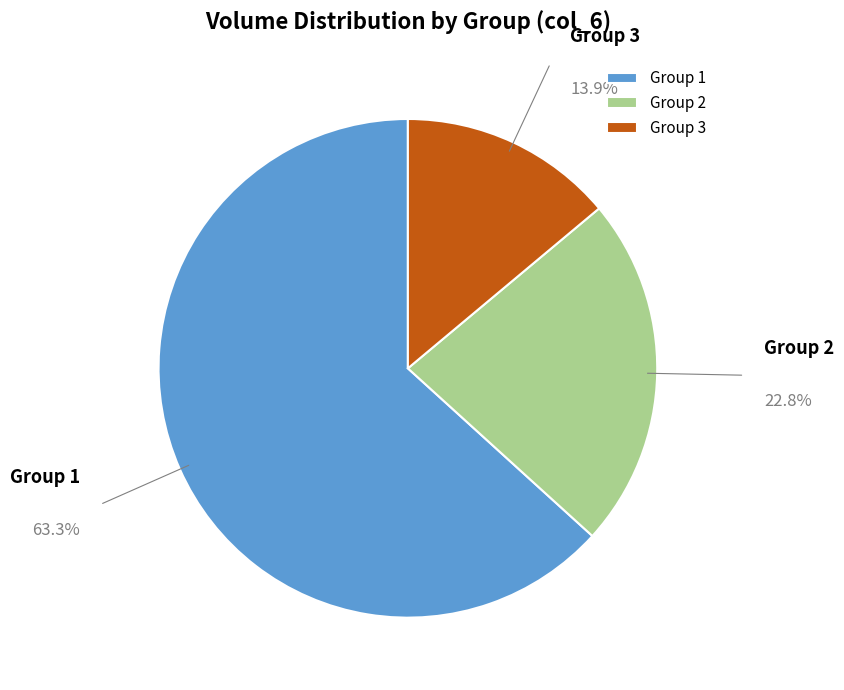

Does Group 3 represent more than half of the total?

No